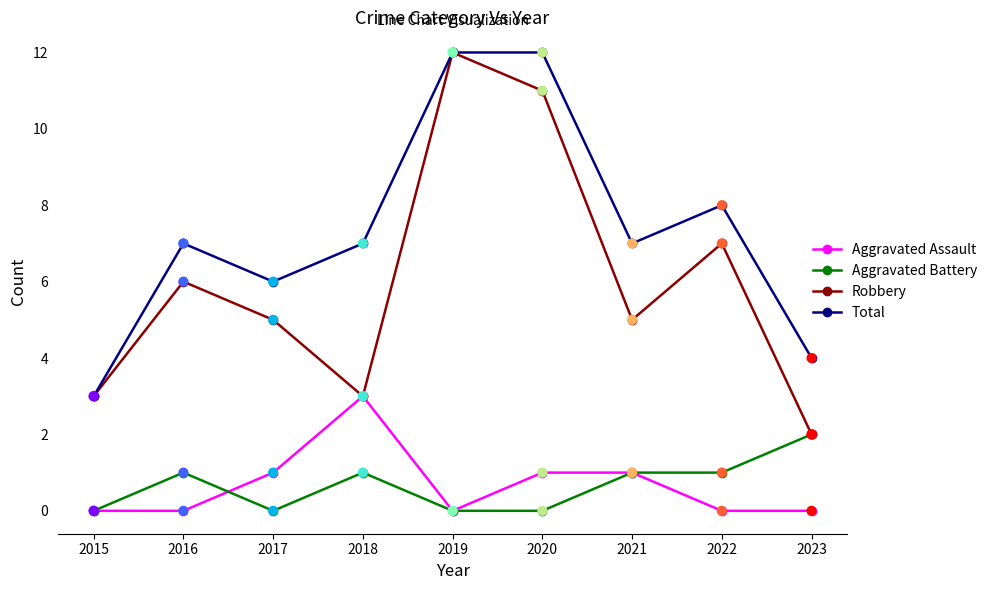

What is the spread (max minus min) of values at 2019?

12